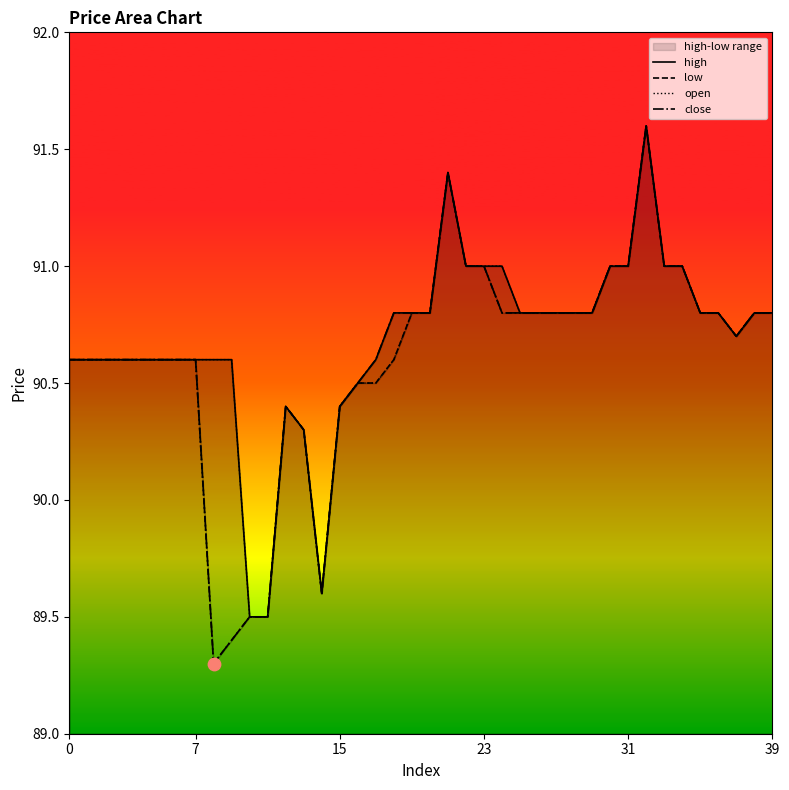

What are all the series names shown in the legend?

high, low, open, close